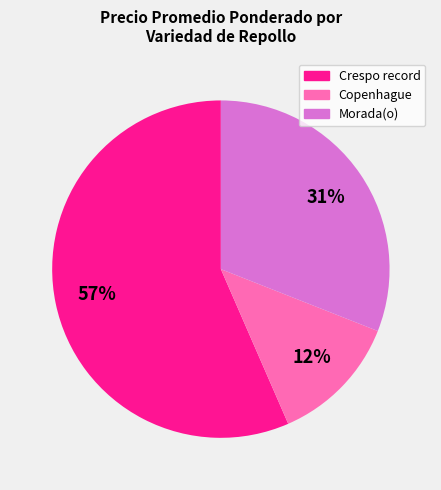

Is Morada(o) the majority of the pie?

No